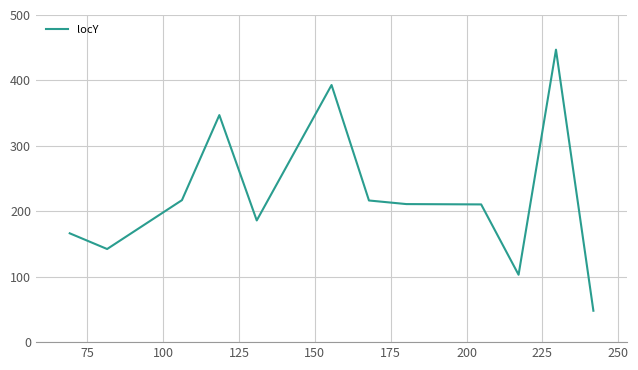

What is the minimum value shown in the chart?

48.0